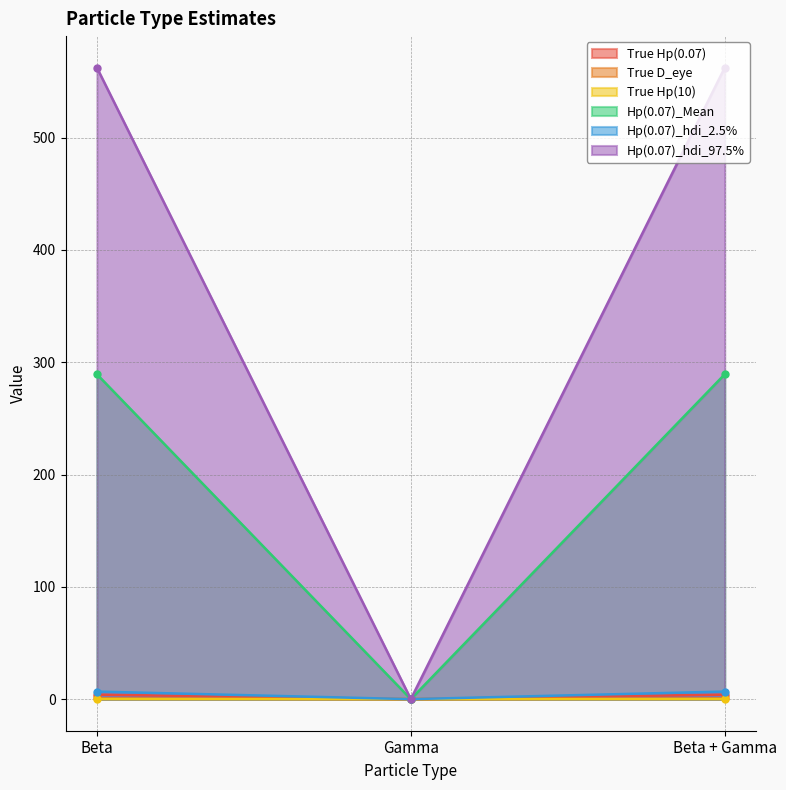

Which series has the largest total across all categories?

Hp(0.07)_hdi_97.5%